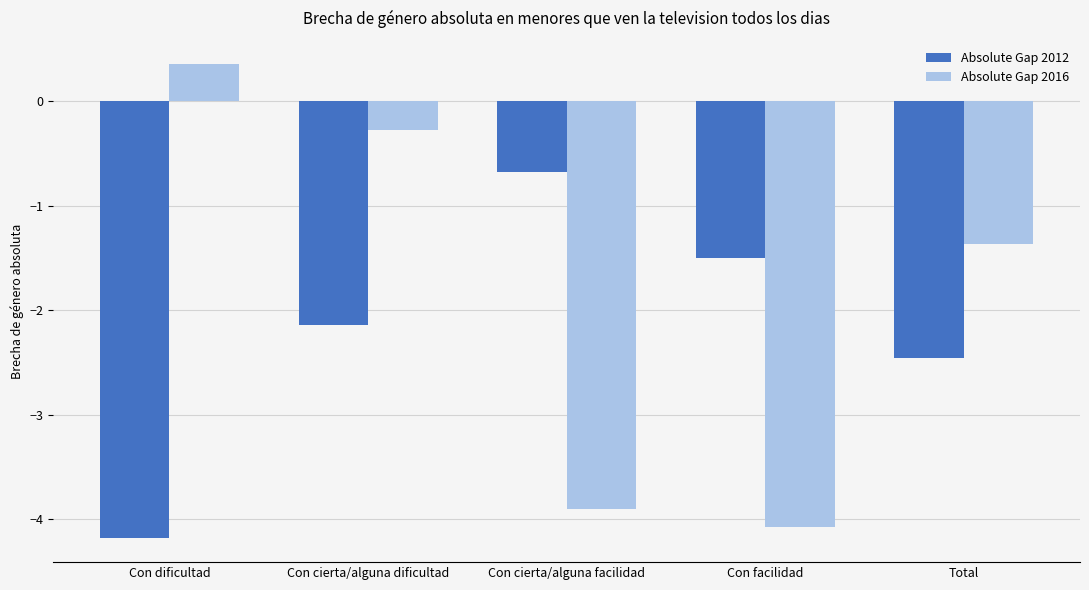

What is the average value of the Absolute Gap 2012 series?

-2.2